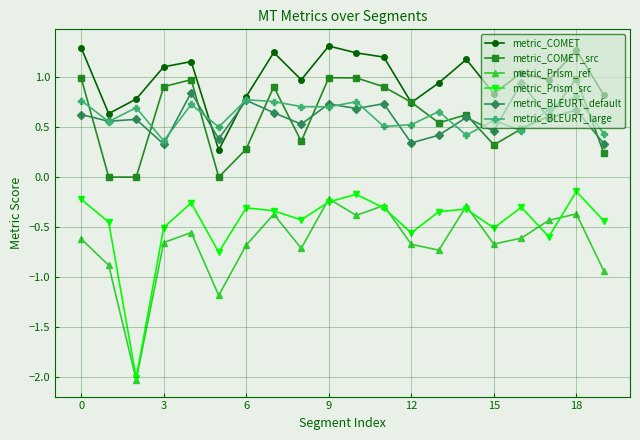

At how many categories does at least one series exceed -1?

20